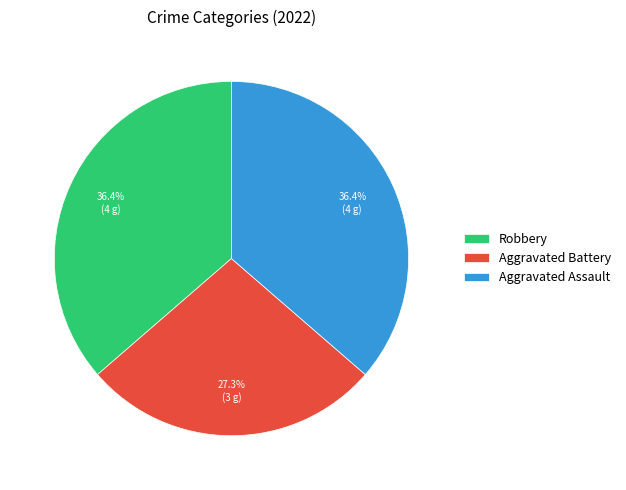

The Aggravated Battery slice represents 36% of the pie. True or false?

False